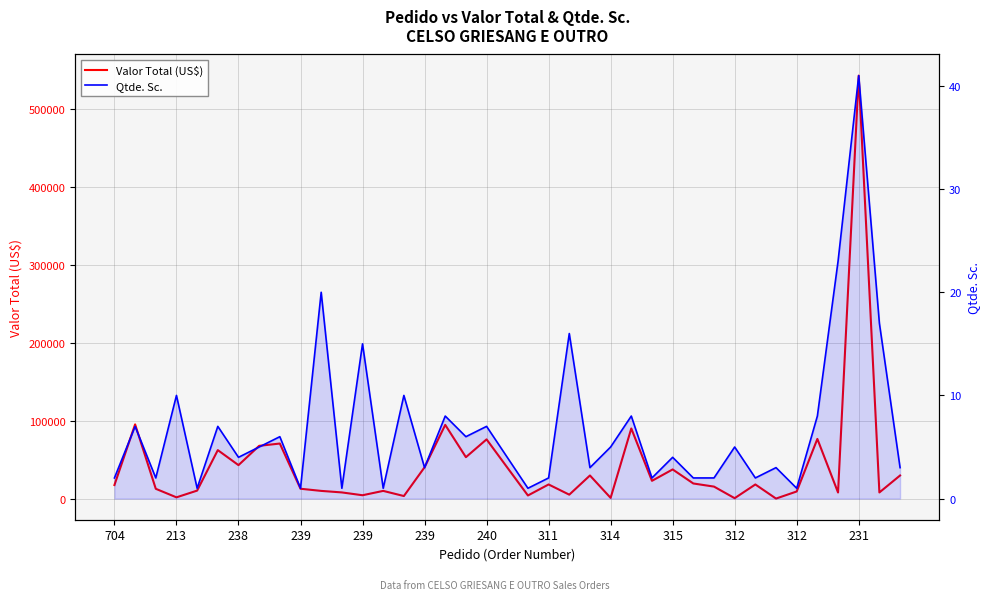

True or false: Qtde. Sc. and Valor Total (US$) intersect in this chart.

False